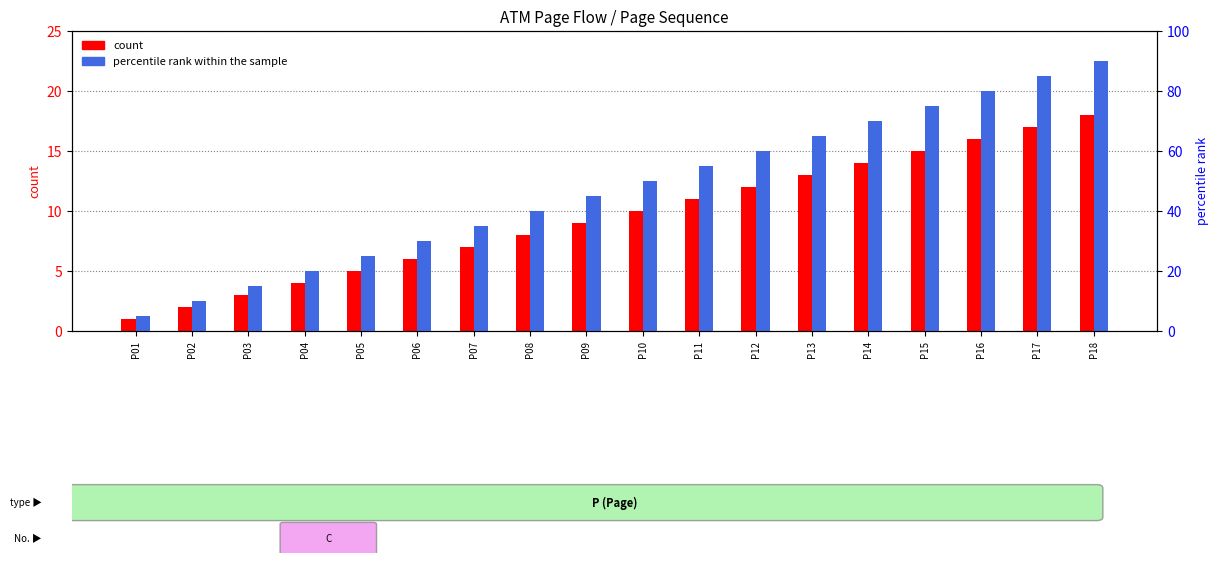

List the series in order of their peak value, highest first.

percentile rank within the sample, count